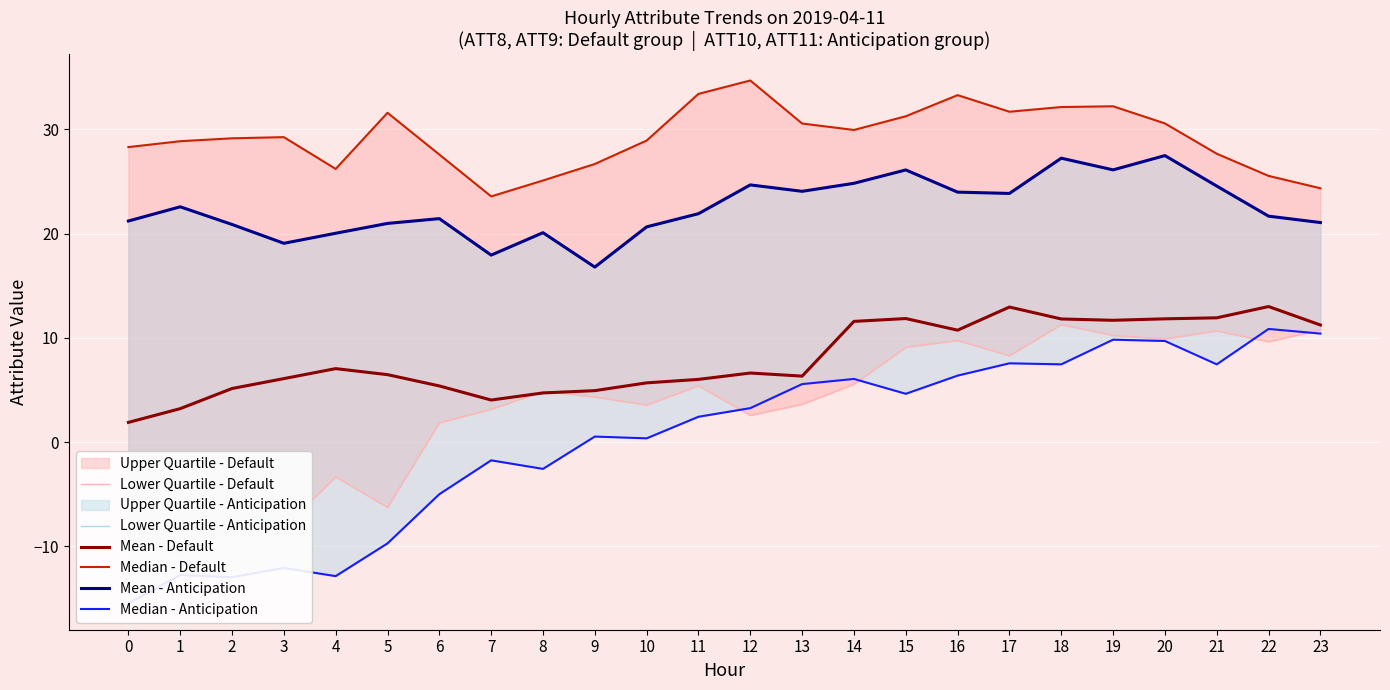

What is the sum of the Lower Quartile - Anticipation values at 0 and 10?

-15.1